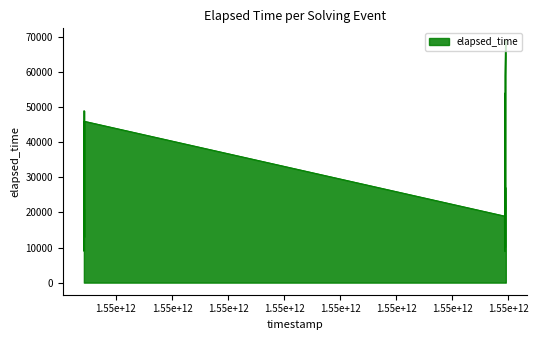

What is the minimum value shown in the chart?

9000